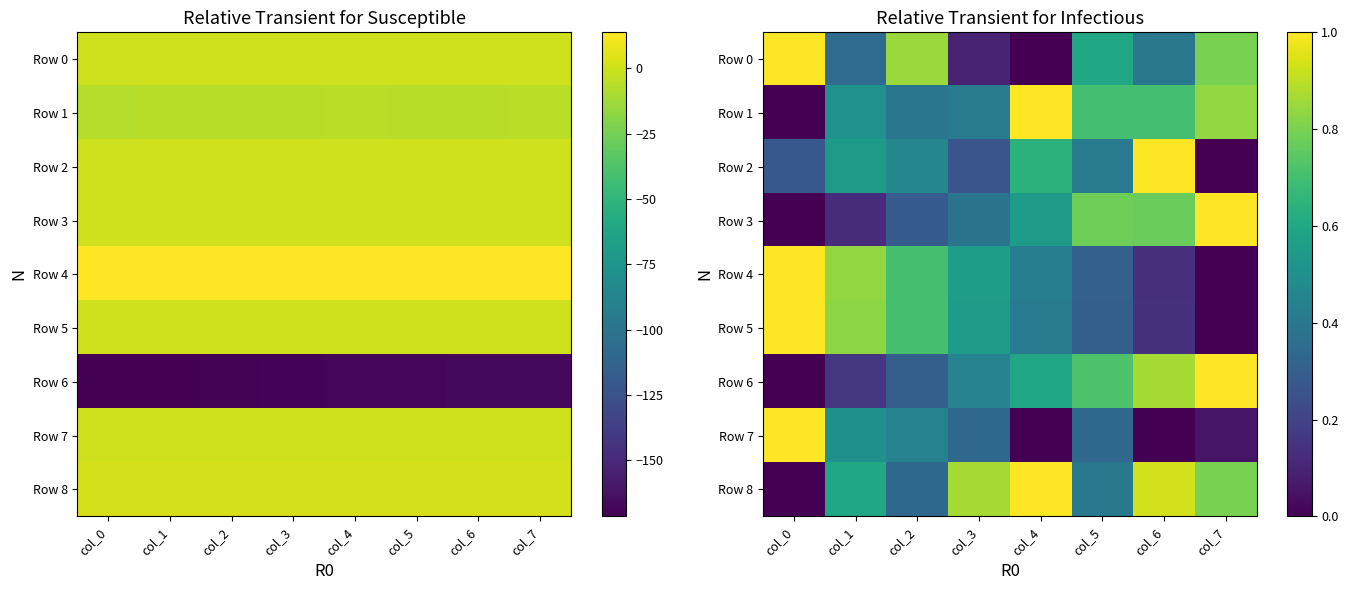

What is the spread (max minus min) of values at col_7?

1.0